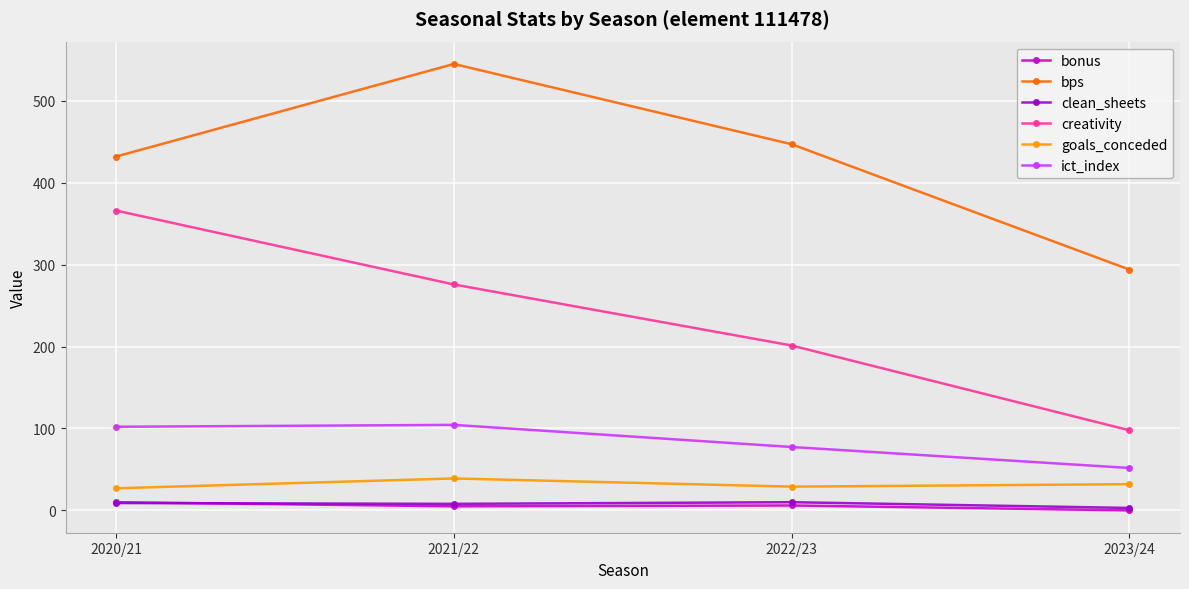

Is it true that goals_conceded equals 53.1 at 2023/24?

False